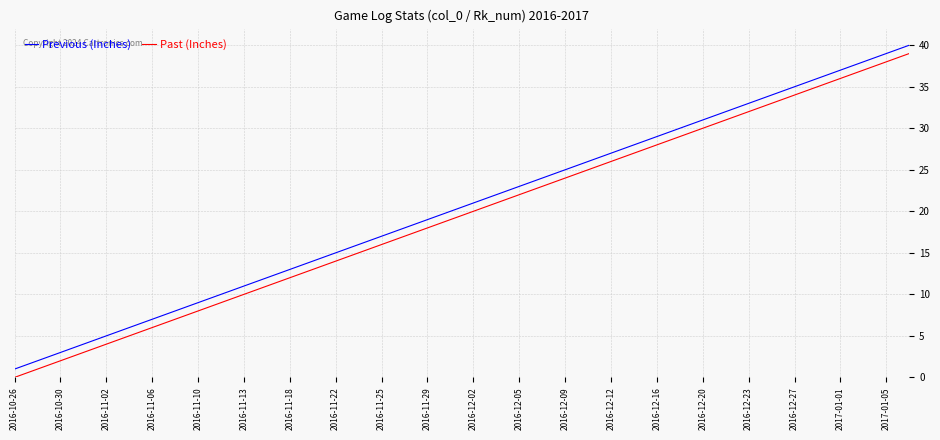

True or false: Past (Inches) and Previous (Inches) intersect in this chart.

False